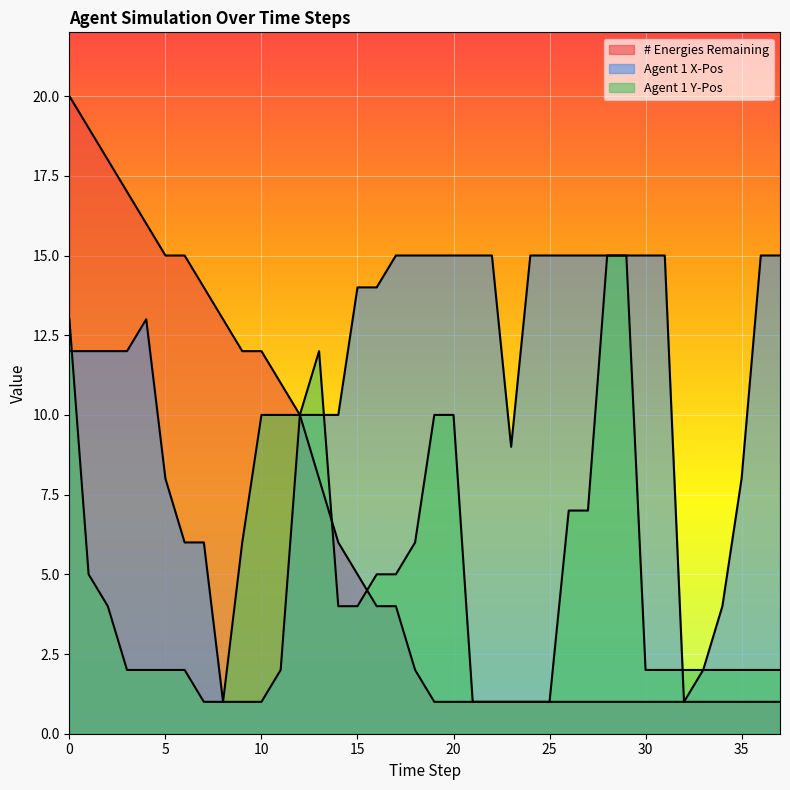

What value does the Agent 1 X-Pos series have at 25, to the nearest 10?

20